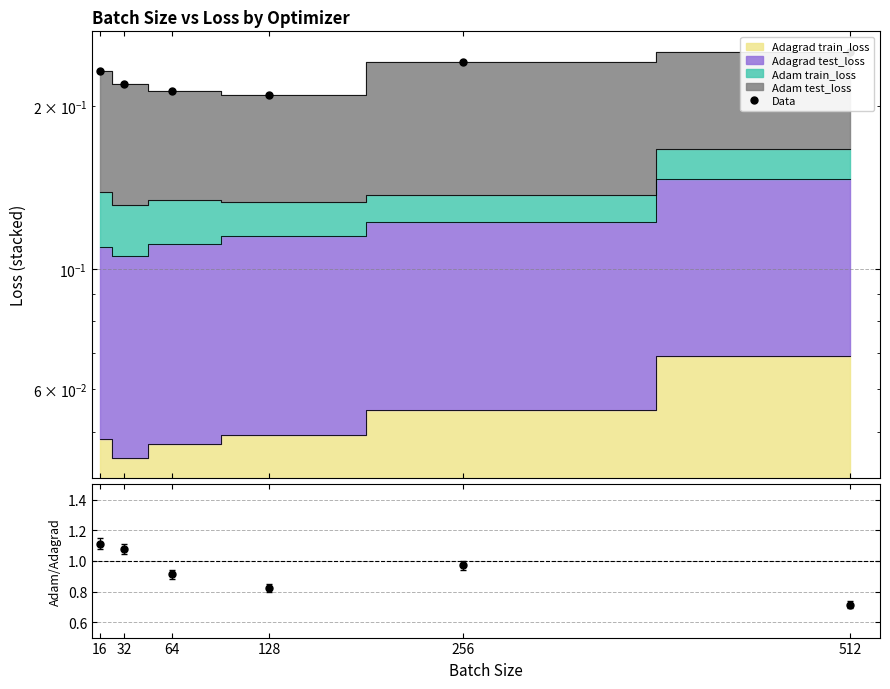

True or false: there are more than 2 points higher than both neighbors.

False